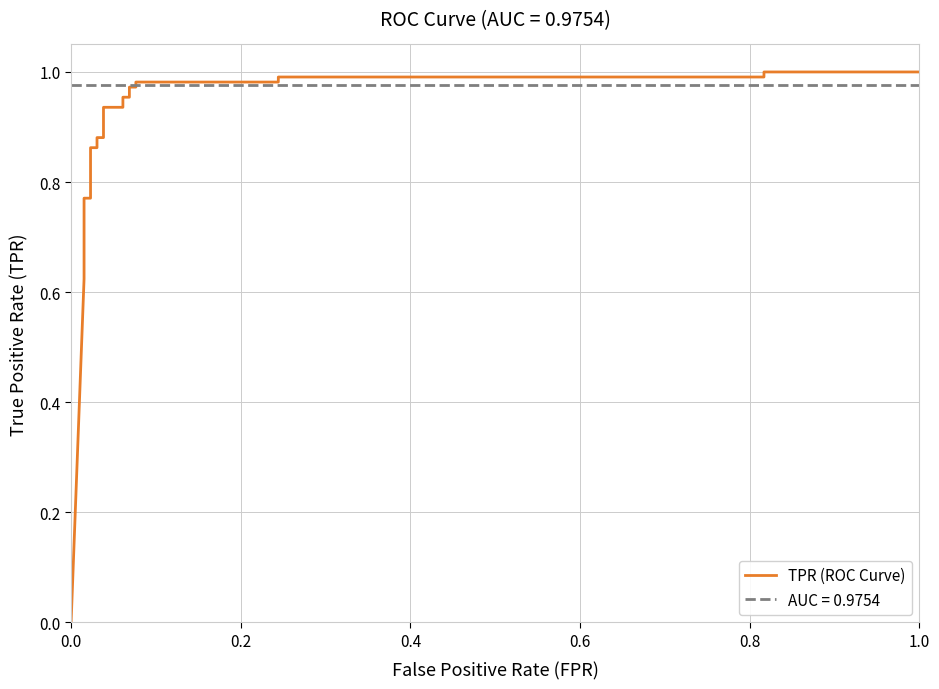

What is the difference between the second highest and minimum values?

1.0